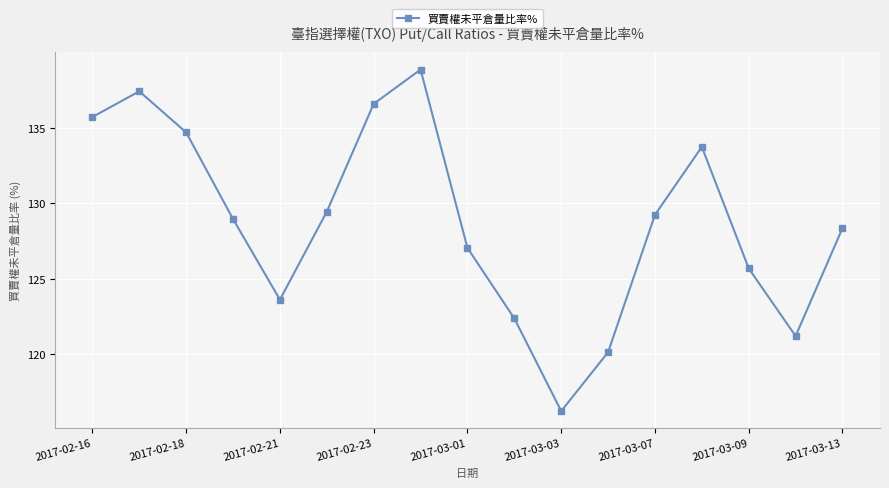

What is the smallest value displayed?

116.2